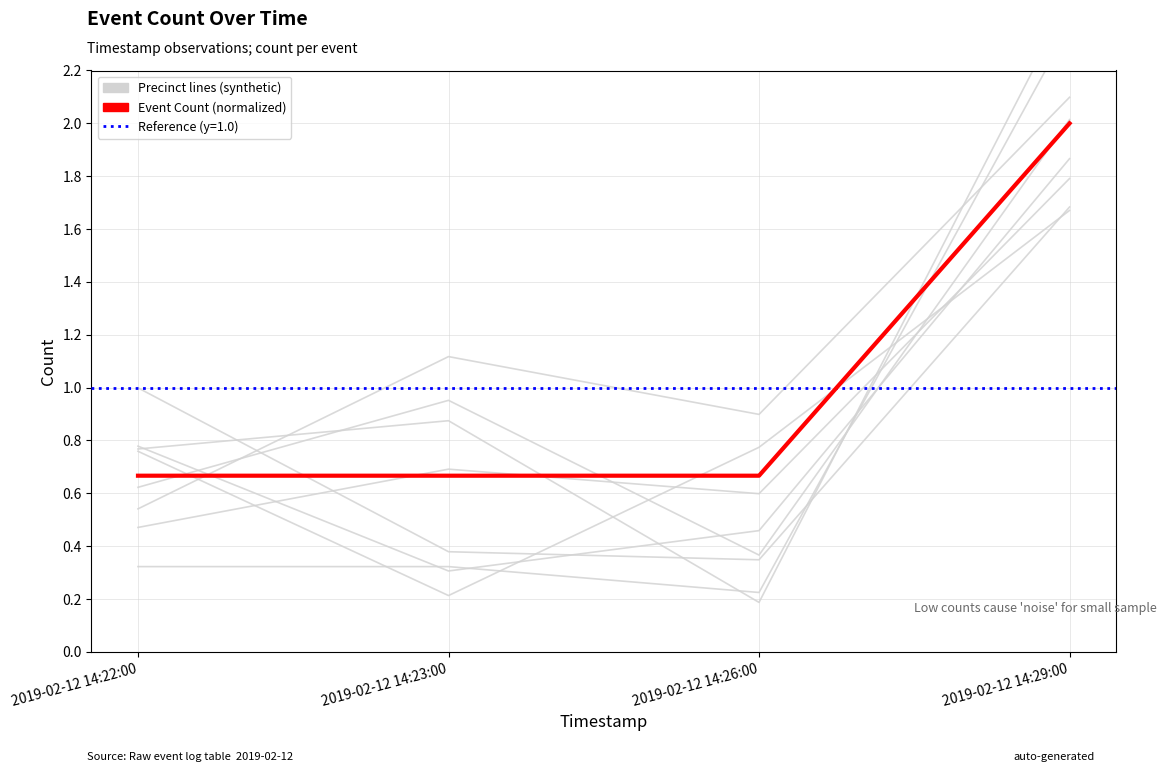

Which series has the largest range (max minus min)?

Precinct lines